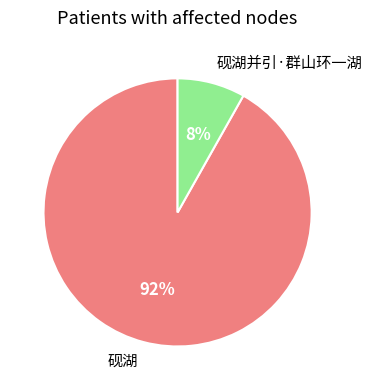

What is the smallest slice in the pie chart?

砚湖并引·群山环一湖